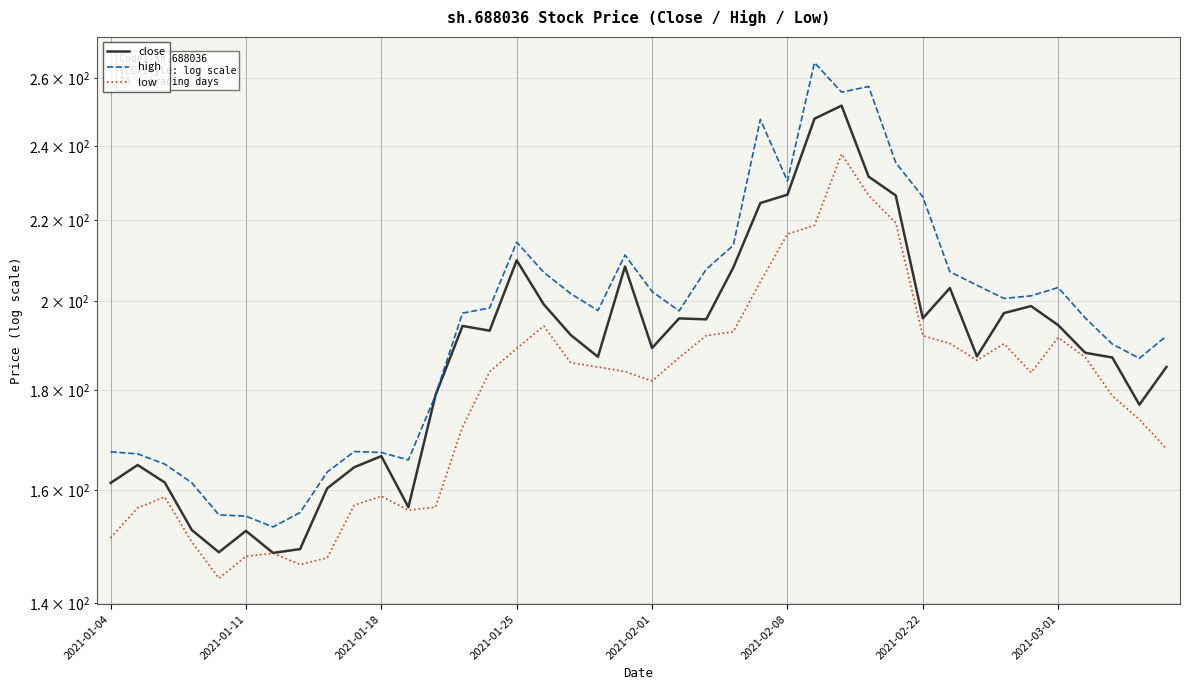

At which category is the sum across all series the highest?

27